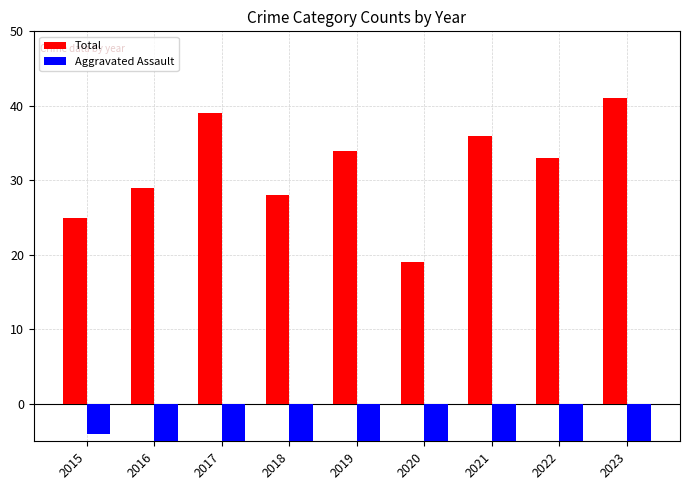

Rank the series by their maximum value, from lowest to highest.

Aggravated Assault, Total